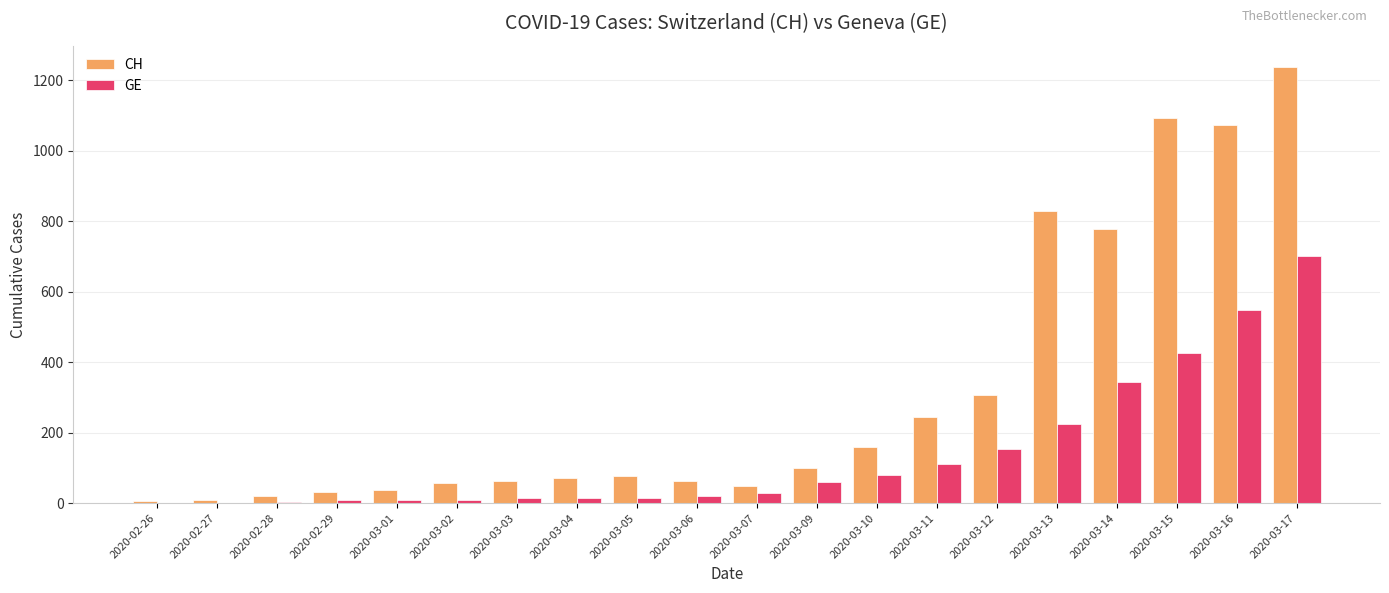

Are the bars grouped side by side (vs. stacked)?

Yes